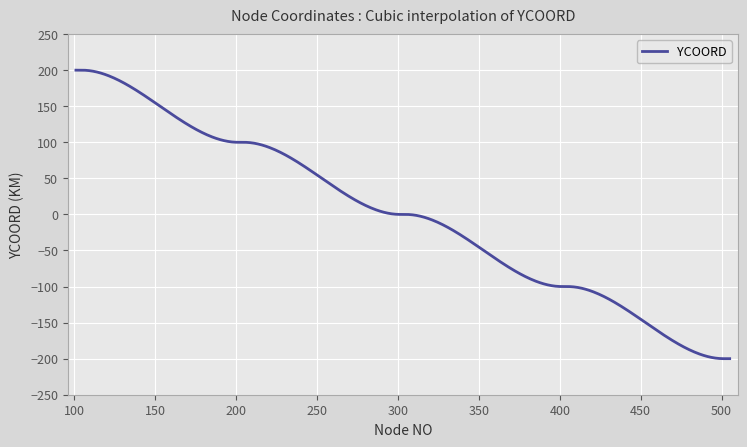

What is the greatest value displayed?

200.0